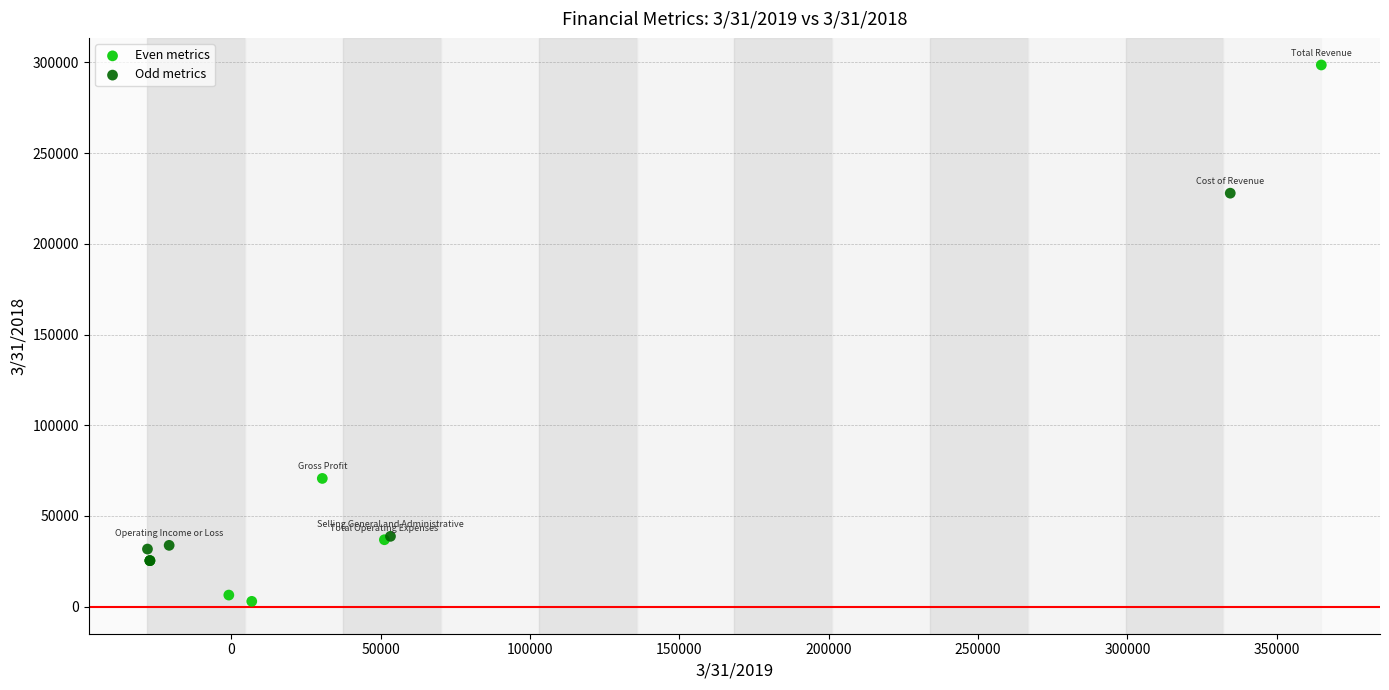

Which series reaches the minimum Y coordinate?

Even metrics